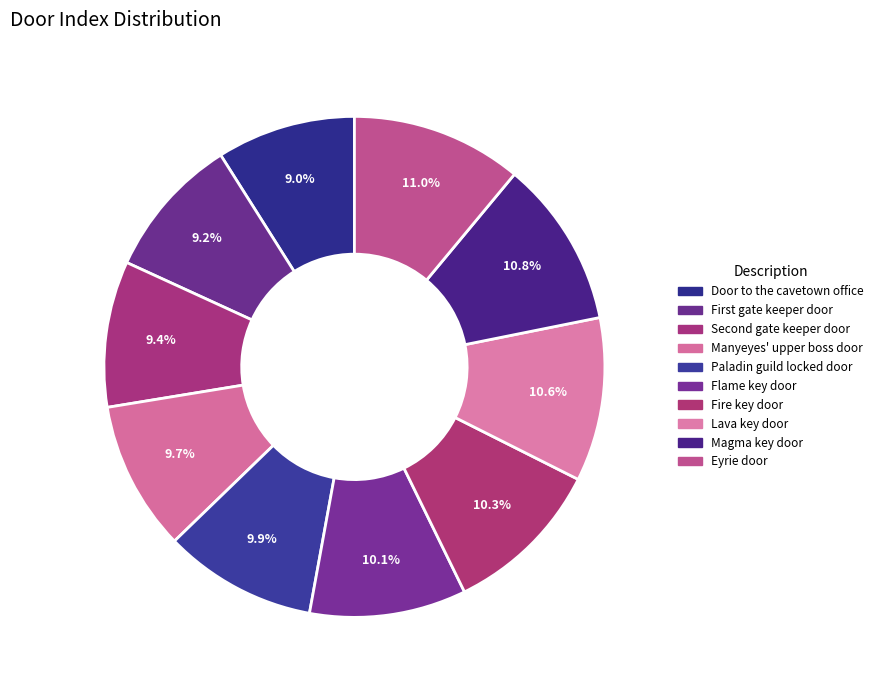

Is it true that Manyeyes' upper boss door is 3% of the pie?

False